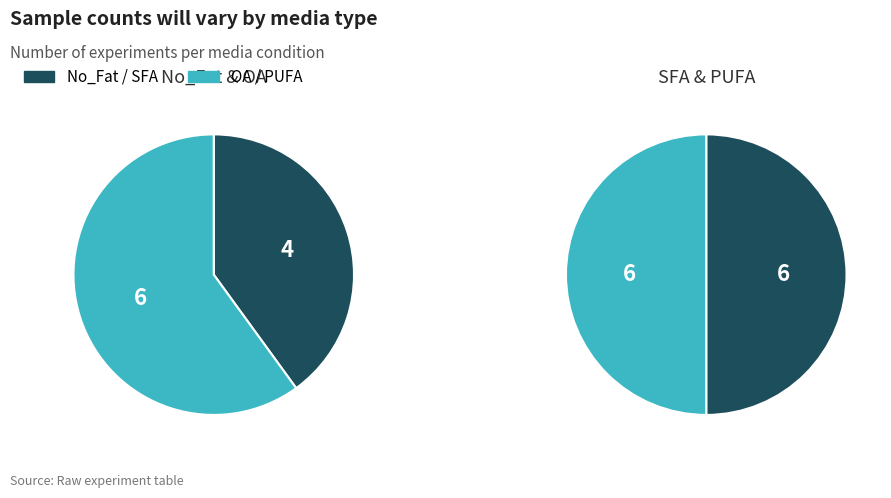

Between SFA and PUFA, which is larger?

SFA